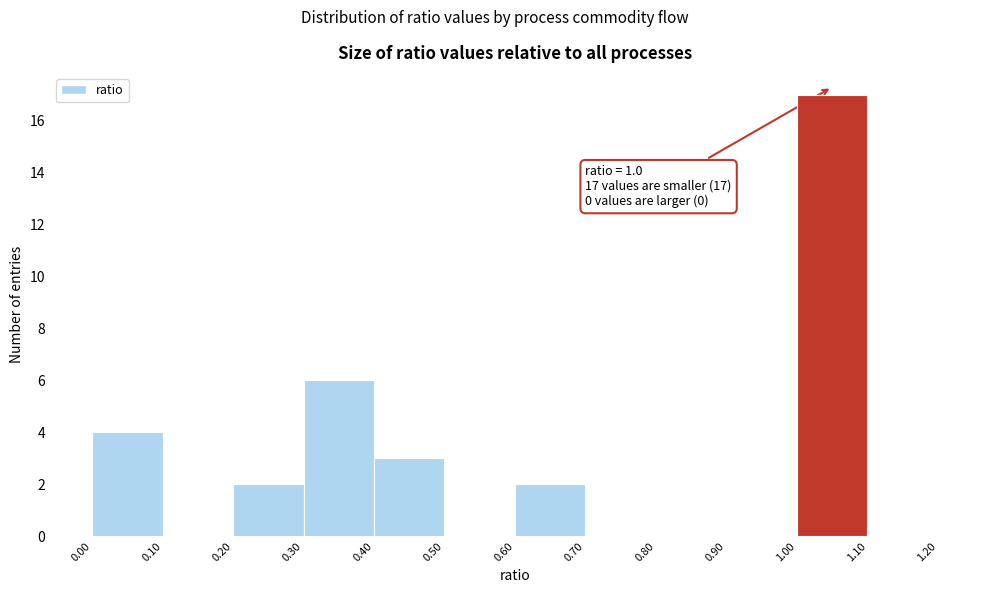

Which range on the x-axis has the tallest bar?

1.00 to 1.10